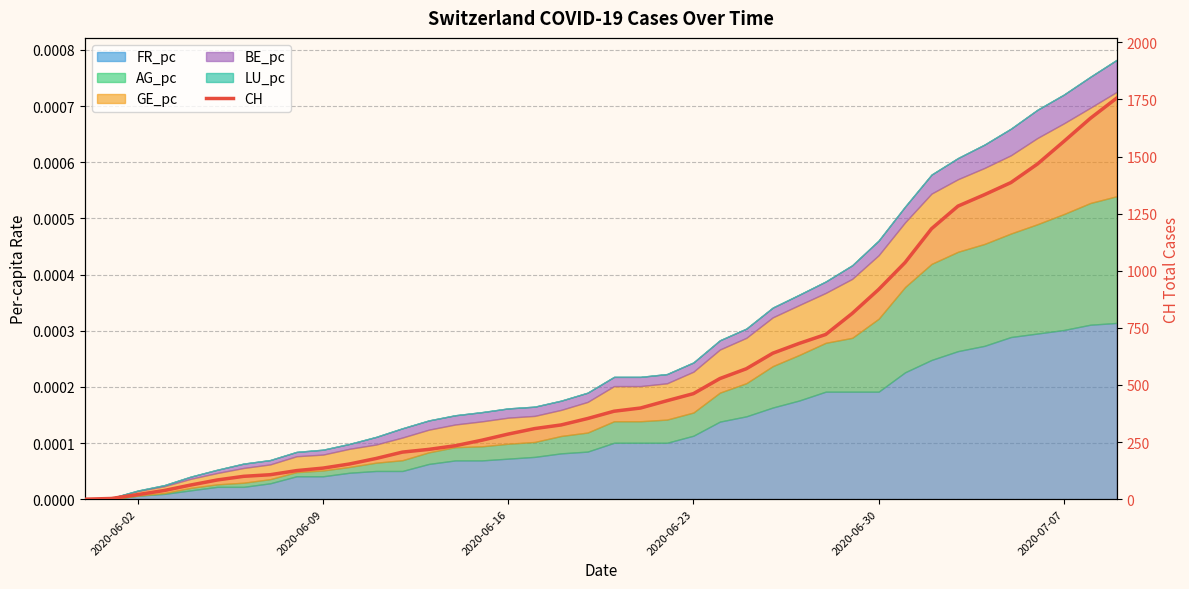

At which label is the value closest to 878?

2020-06-30